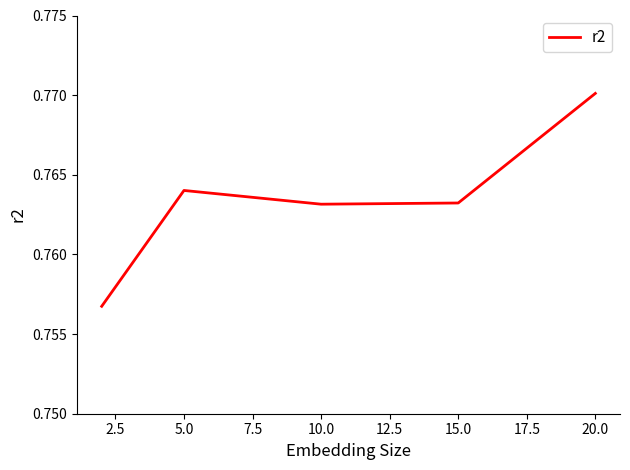

Does the chart display data point markers on the line(s)?

No